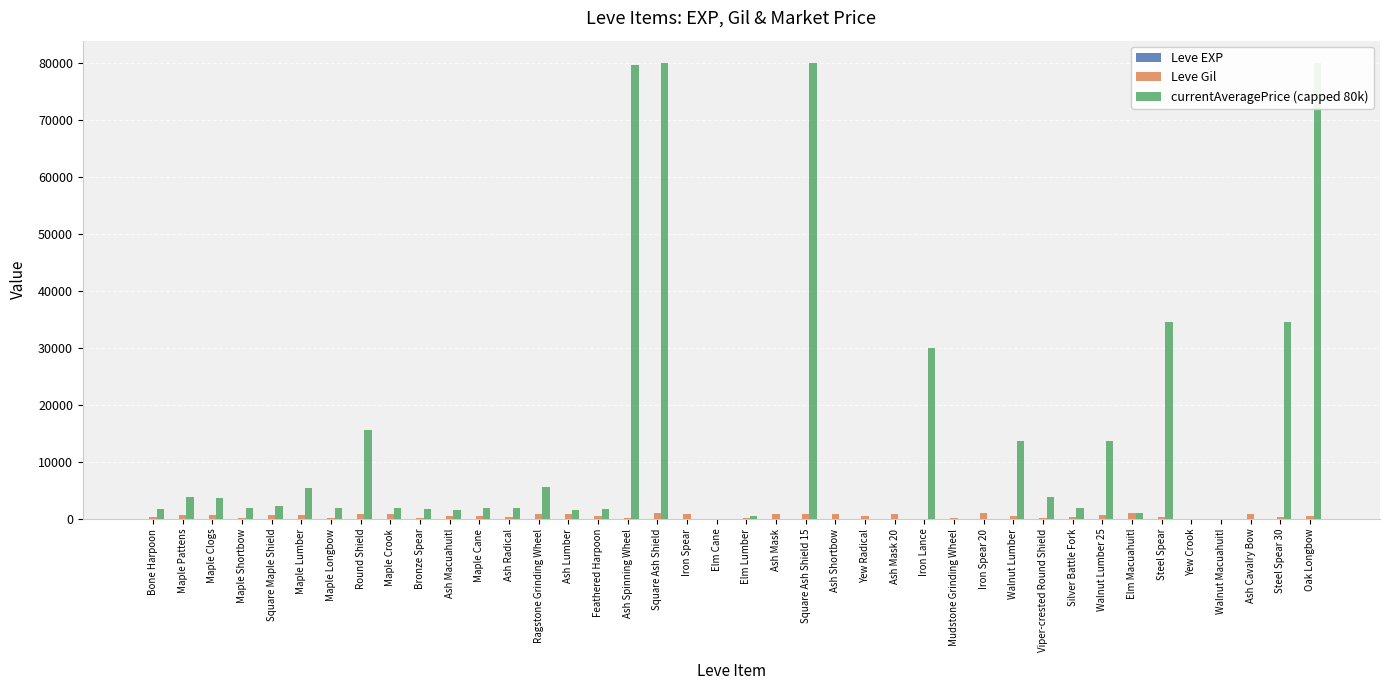

True or false: Leve Gil has a value of 52 at Bronze Spear.

False